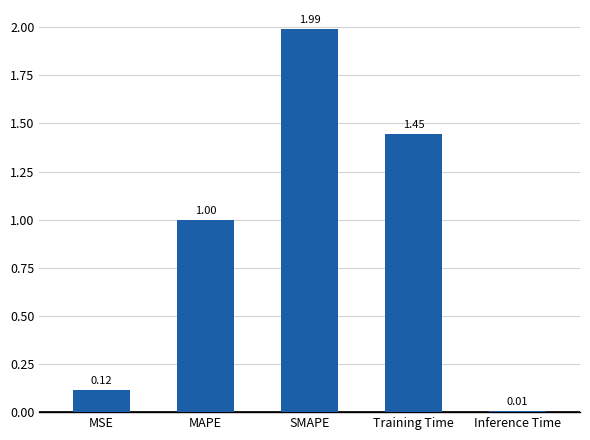

Where is the data nearest to the value 0?

Inference Time